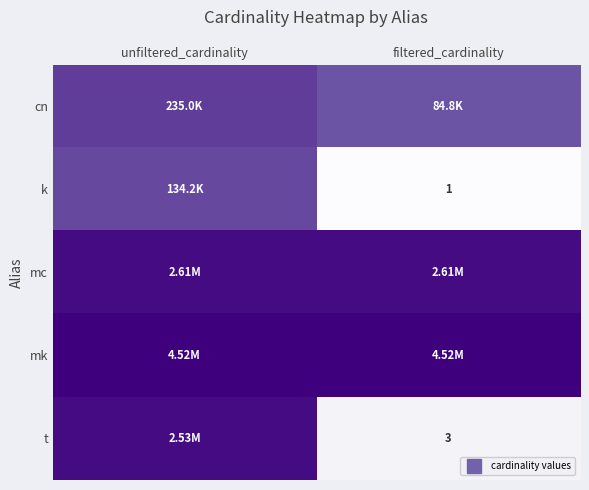

Between unfiltered_cardinality and filtered_cardinality, which series saw the biggest shift?

t